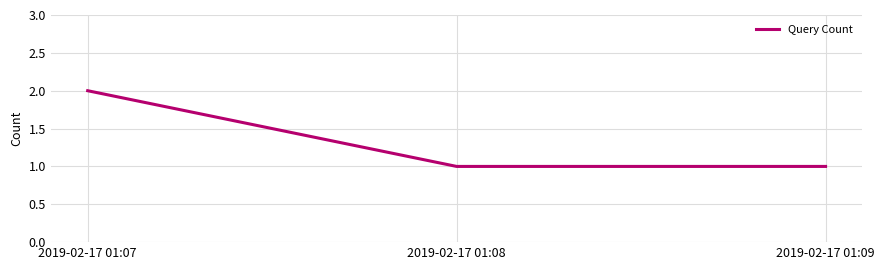

What is the sum of the values at 2019-02-17 01:07 and 2019-02-17 01:08?

3